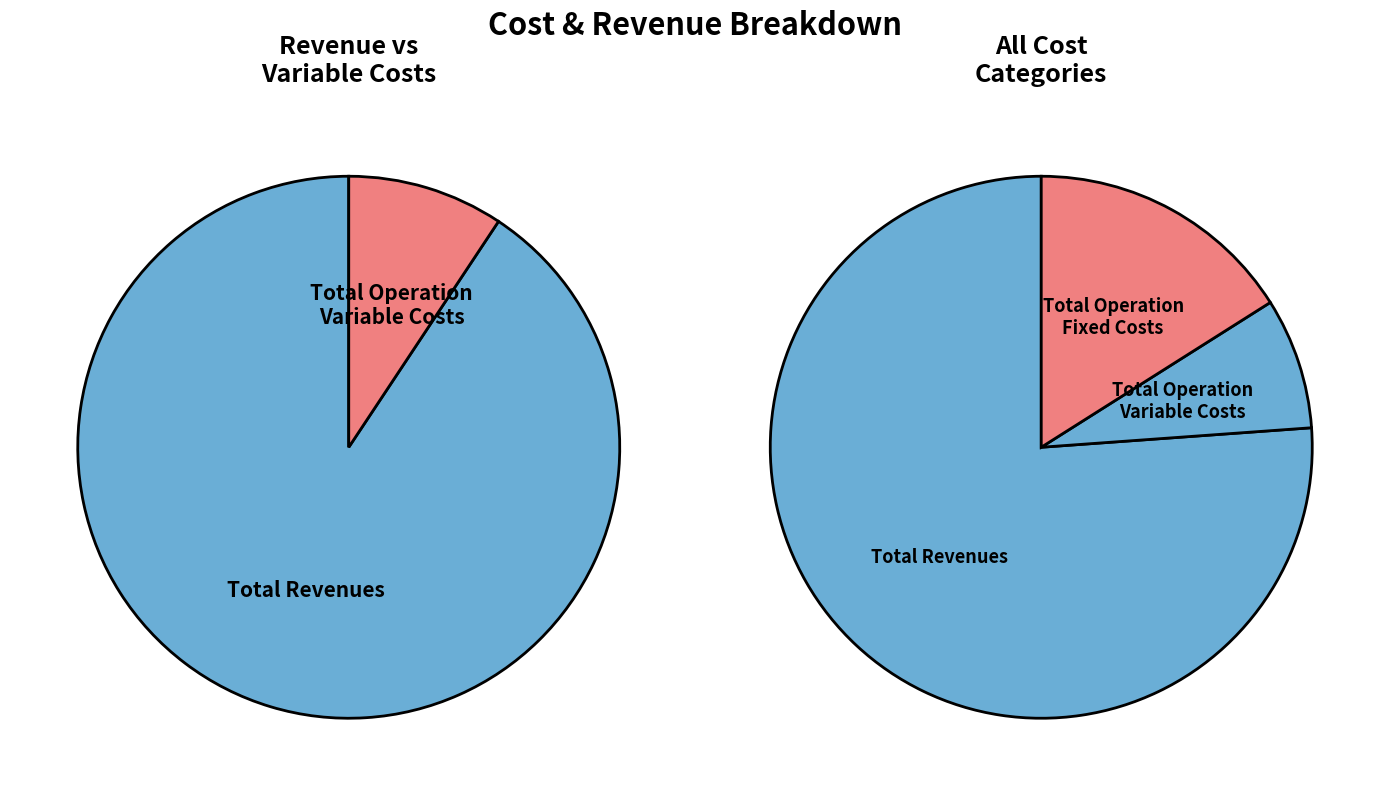

Does any single category account for the majority?

Yes